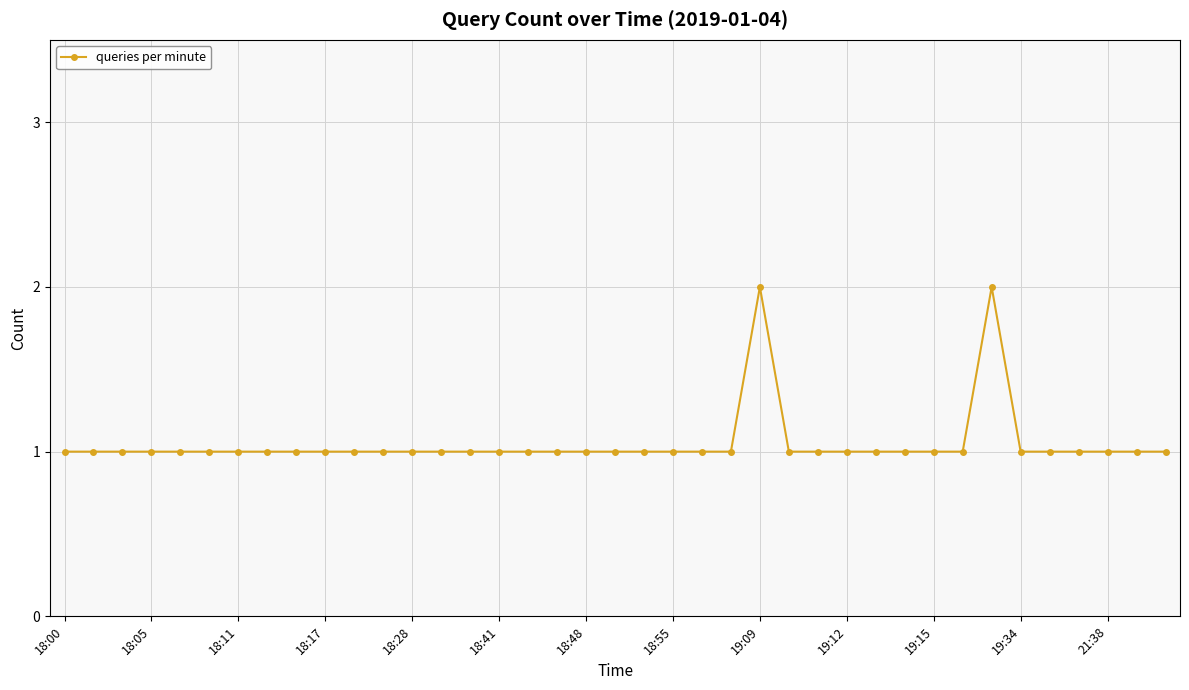

What is the sum of all values?

41